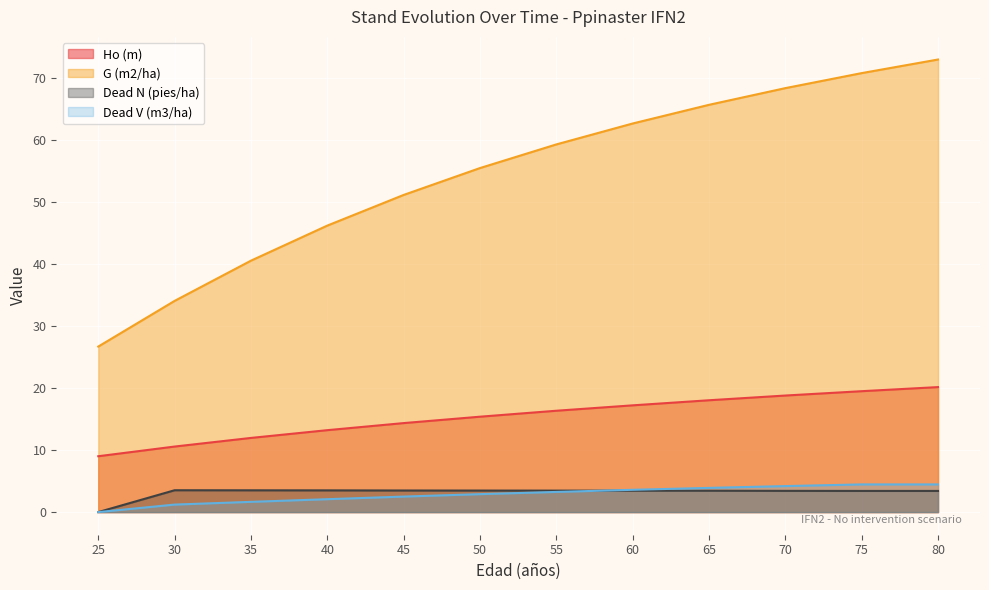

How many distinct data groups are displayed?

4